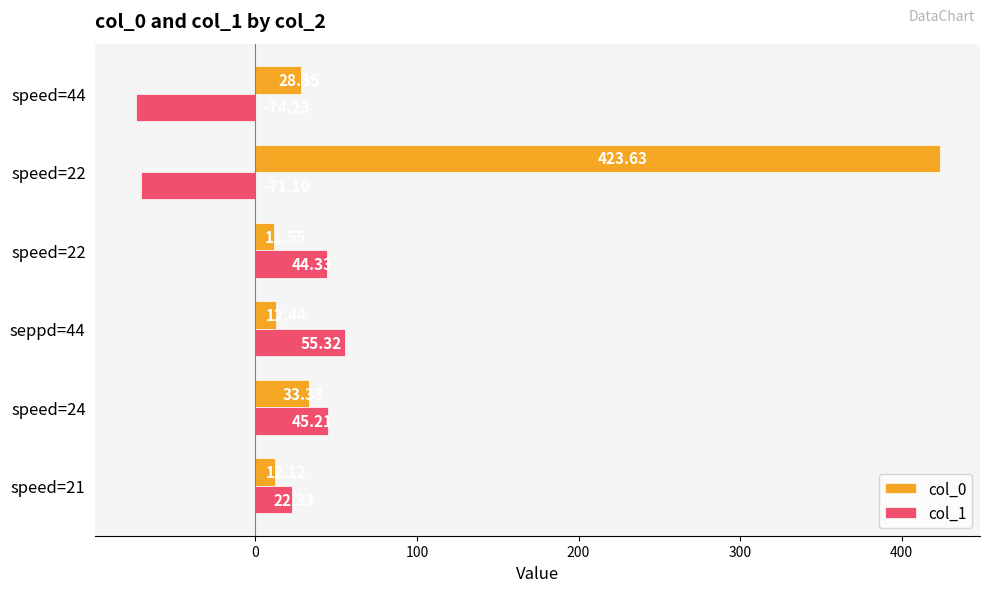

What are all the series names shown in the legend?

col_0, col_1